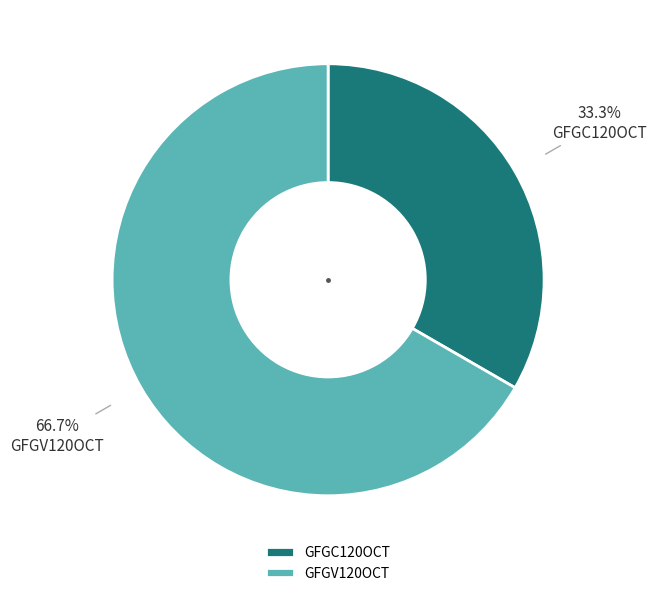

To the nearest percent, what percentage of the pie is GFGV120OCT?

67%